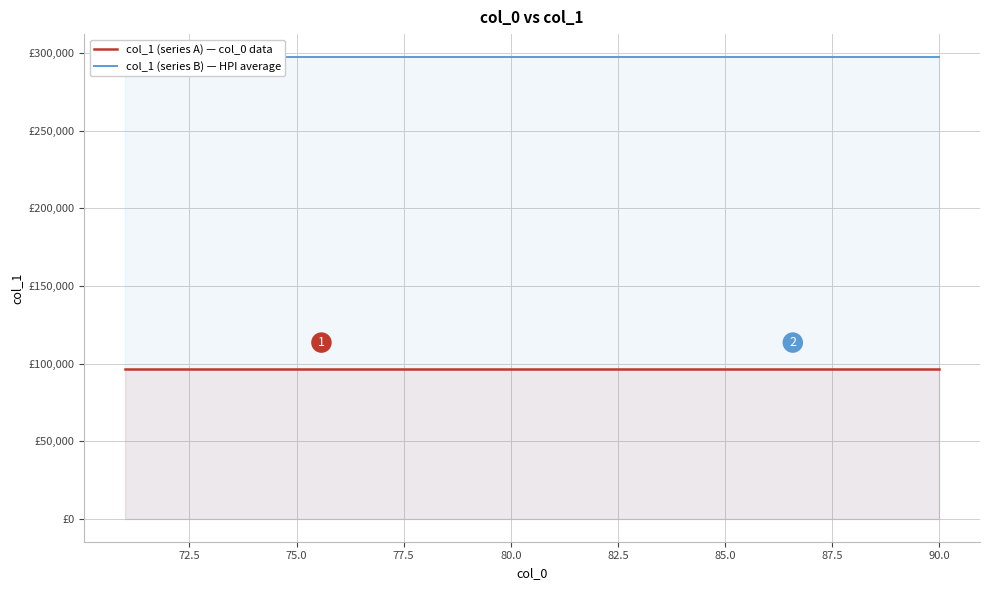

What is the label of the 19th point from the right?

72.5